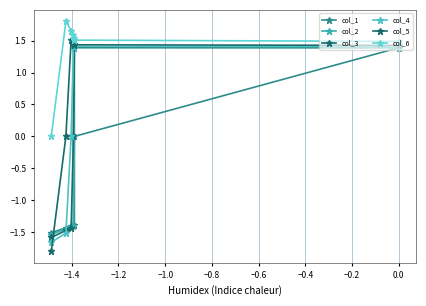

What is the total value across all series at −0.6?

-4.1